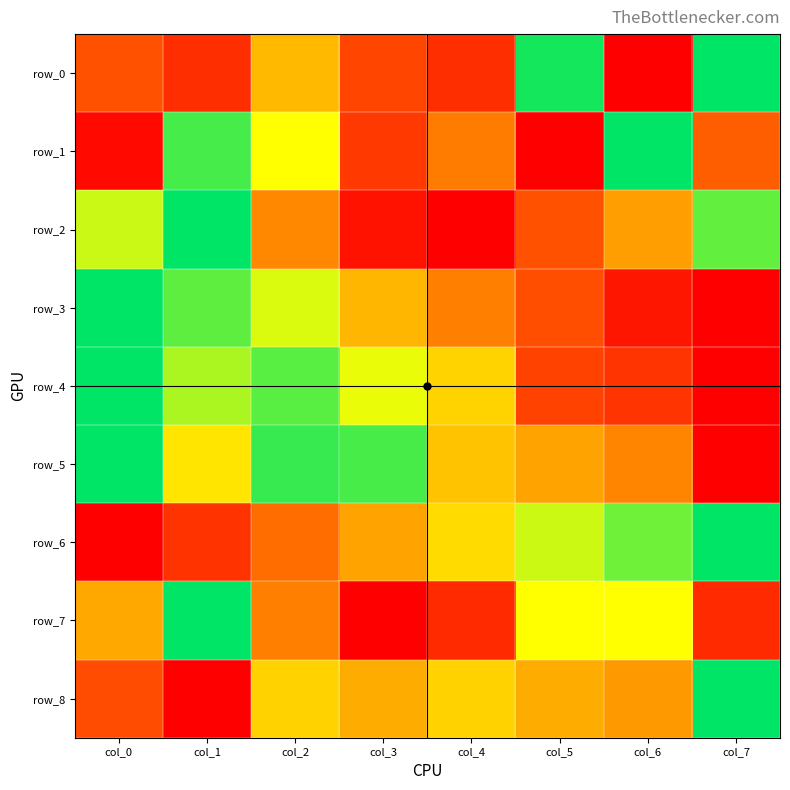

At which label does row_0 reach its minimum?

col_6